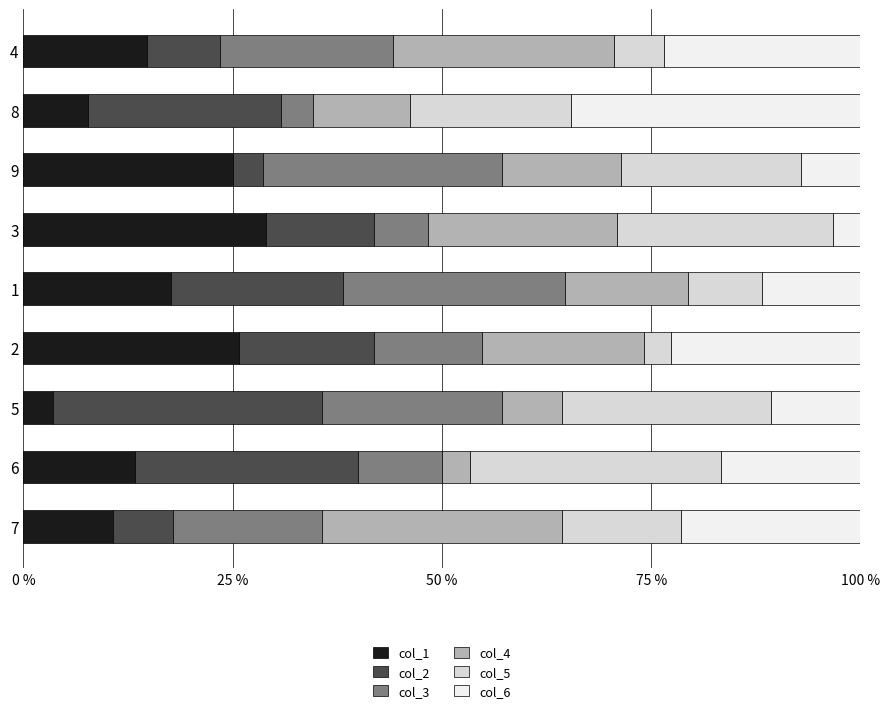

Count the number of categories in the chart.

9